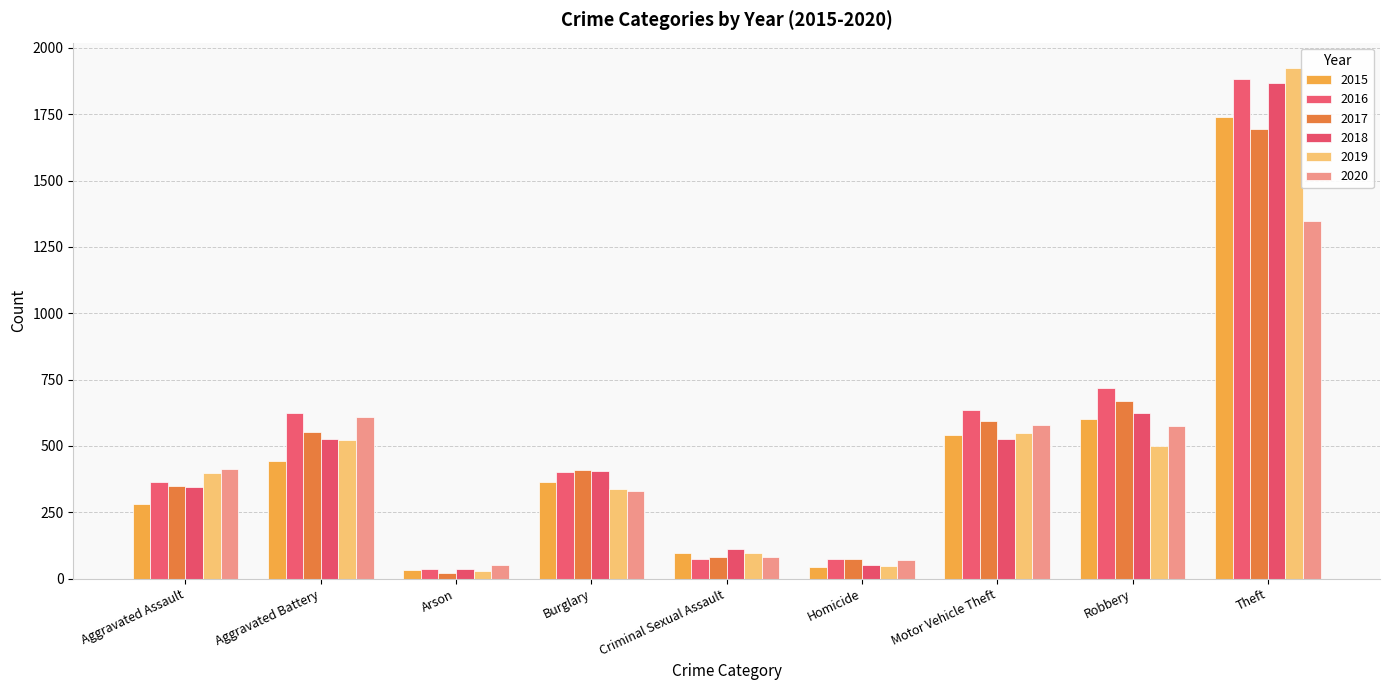

Count the number of categories in the chart.

9